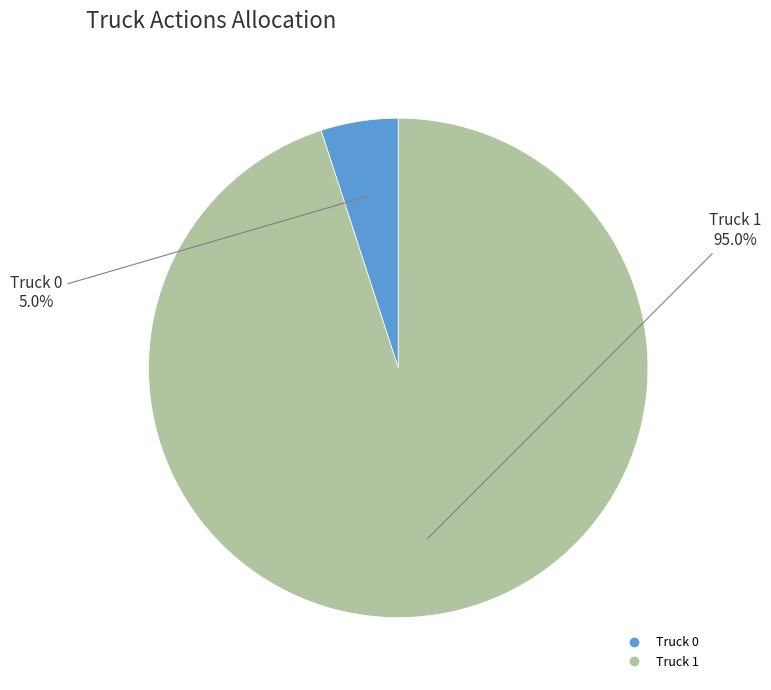

To the nearest percent, what percentage of the pie is Truck 1?

95%